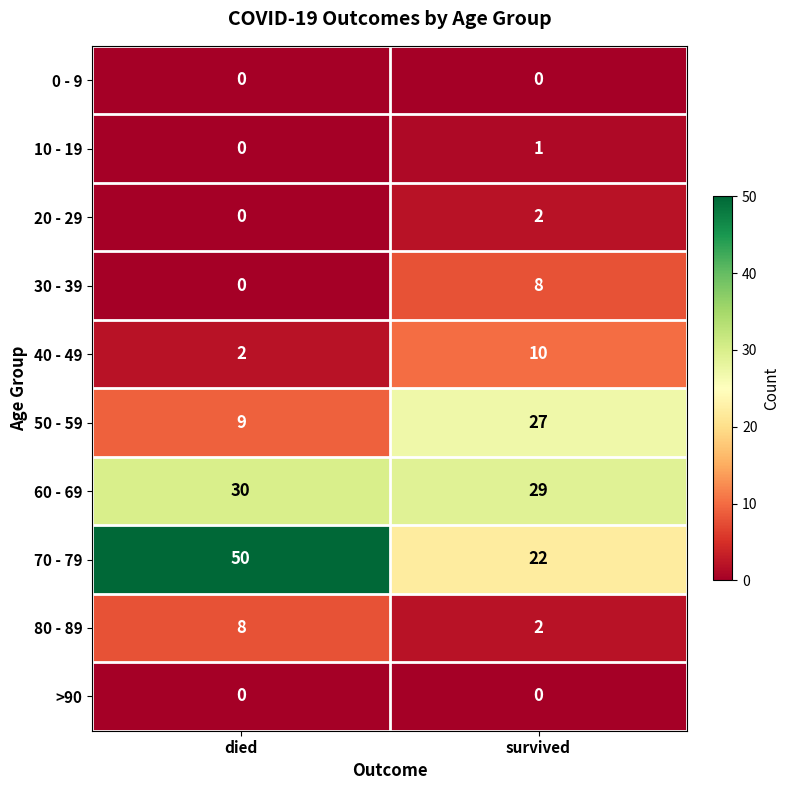

At which label does 50 - 59 reach its minimum?

died